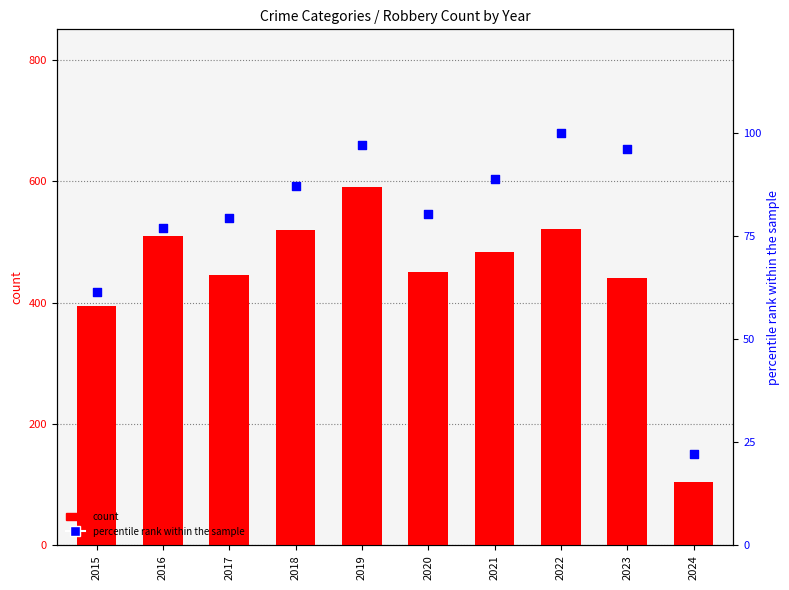

What are all the series names shown in the legend?

count, percentile rank within the sample